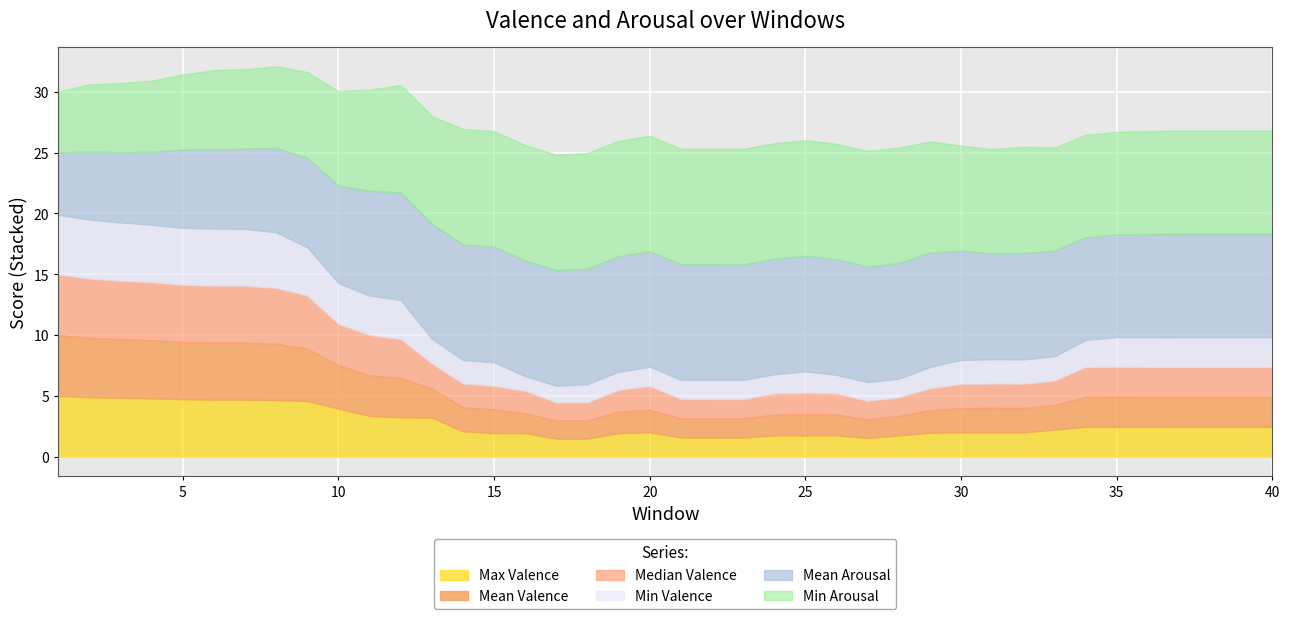

The value of Mean Valence at 24 is 1.7. True or false?

True